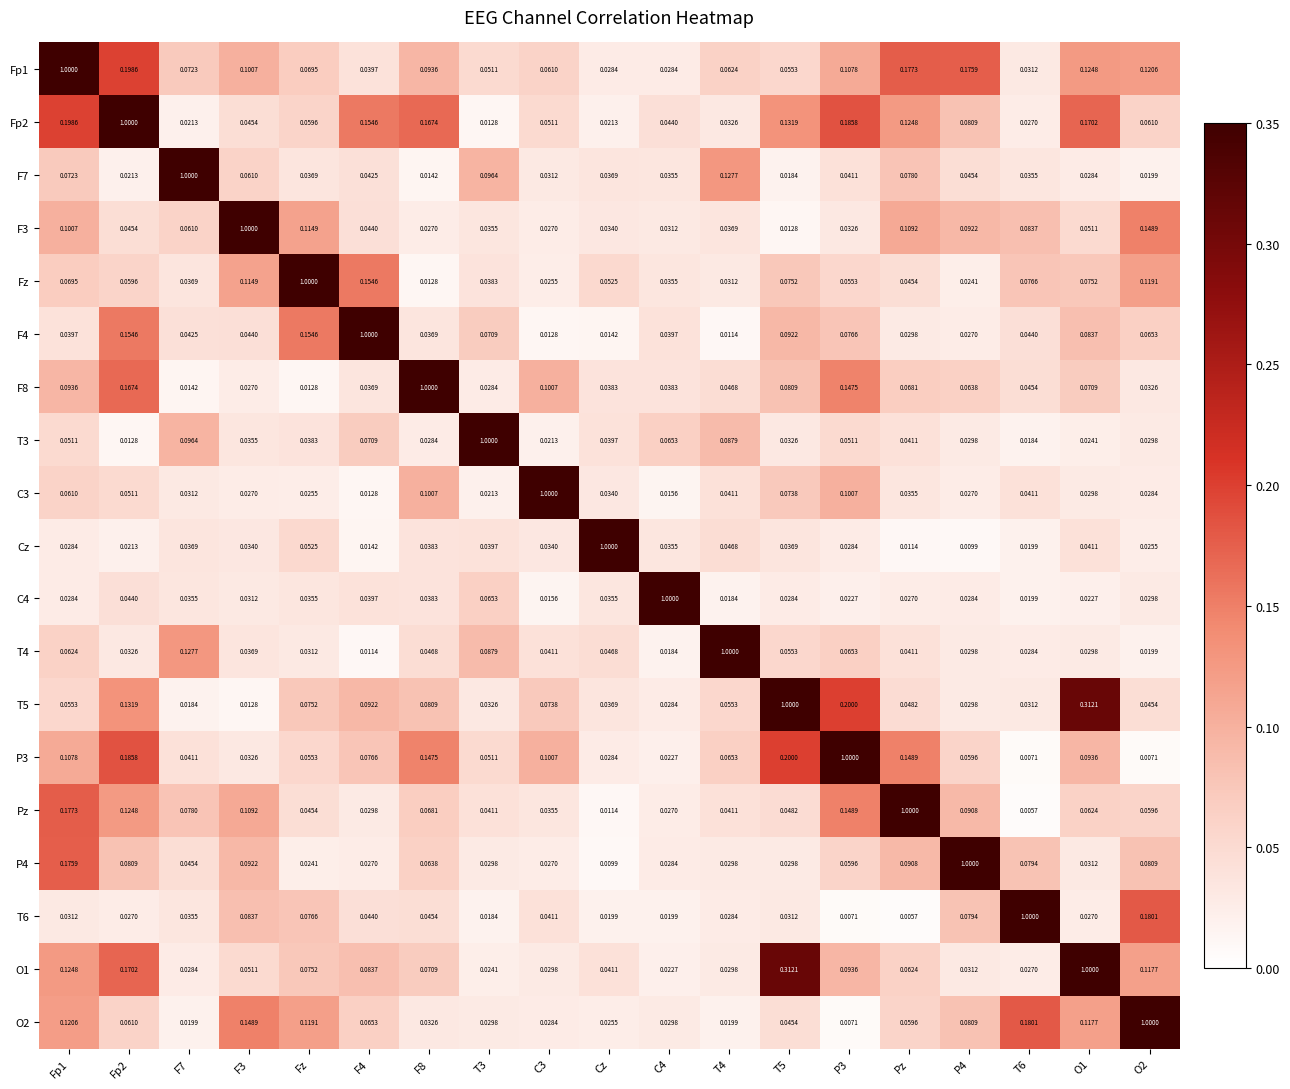

Where is P4 nearest to the value 0?

Cz